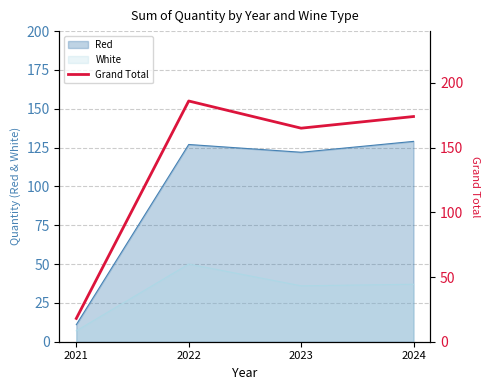

Rank the categories by value from lowest to highest.

2021, 2023, 2024, 2022